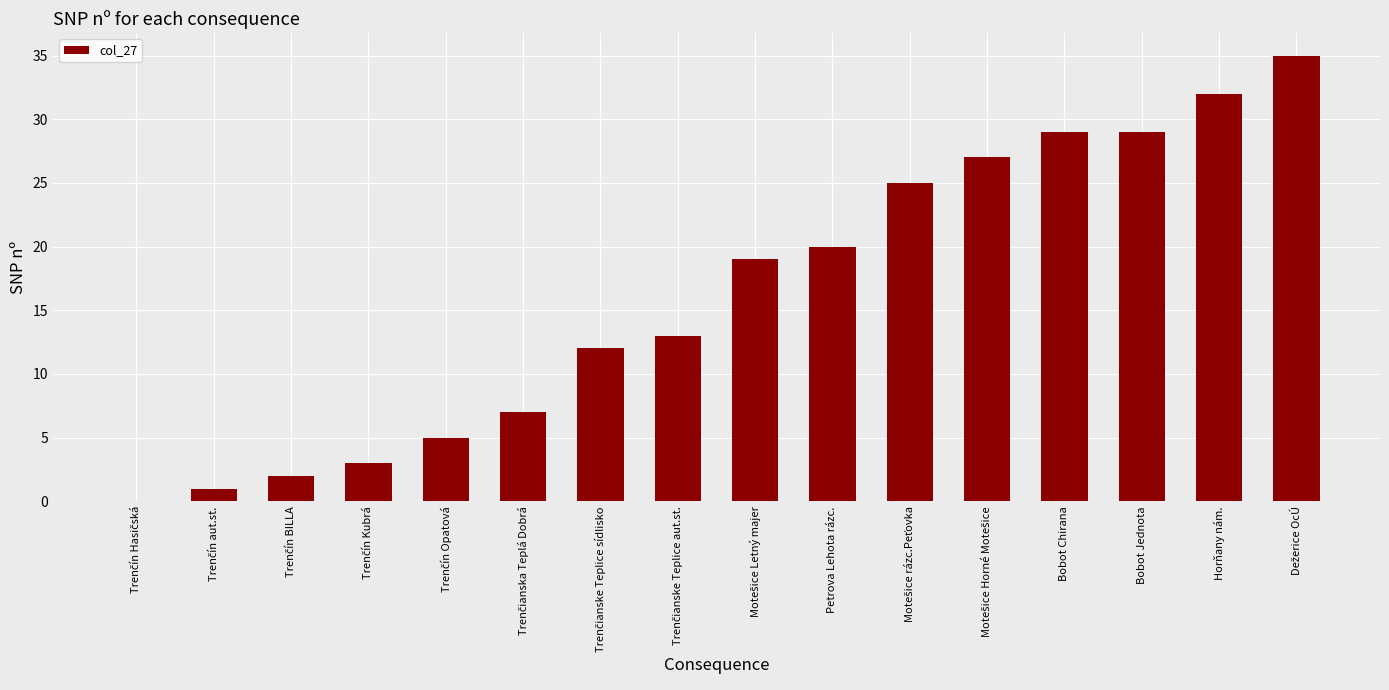

Count the number of data series in this chart.

1